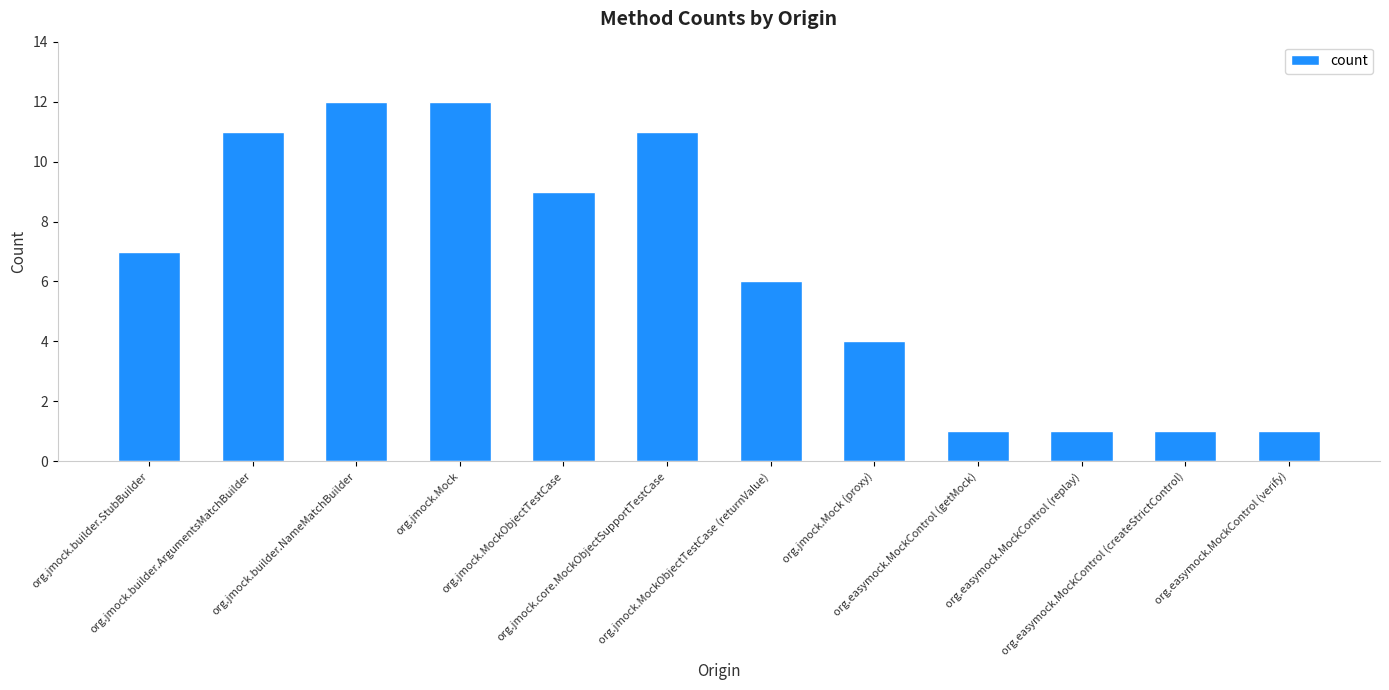

Is it true that the value at org.jmock.Mock is 12?

True